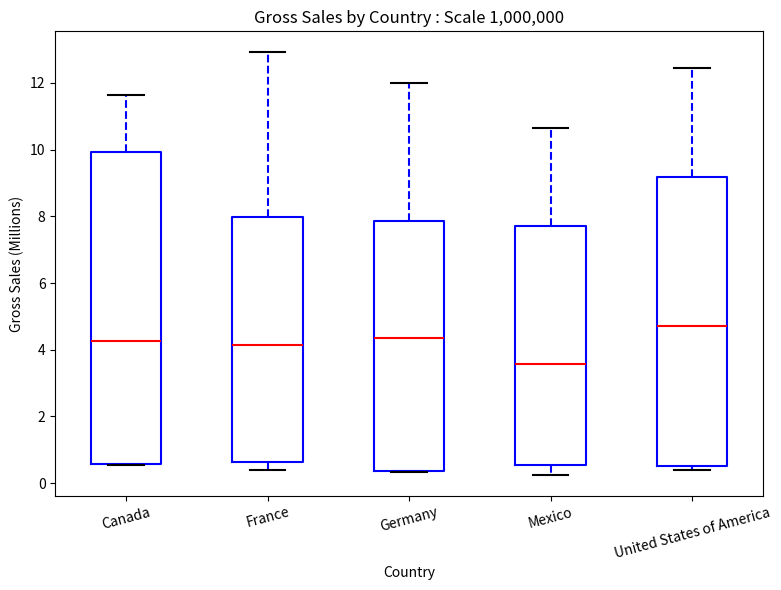

Where is the upper edge of the box for Canada on the y-axis? The values are not printed on the chart, so give them approximately, as read against the axis.

10.0